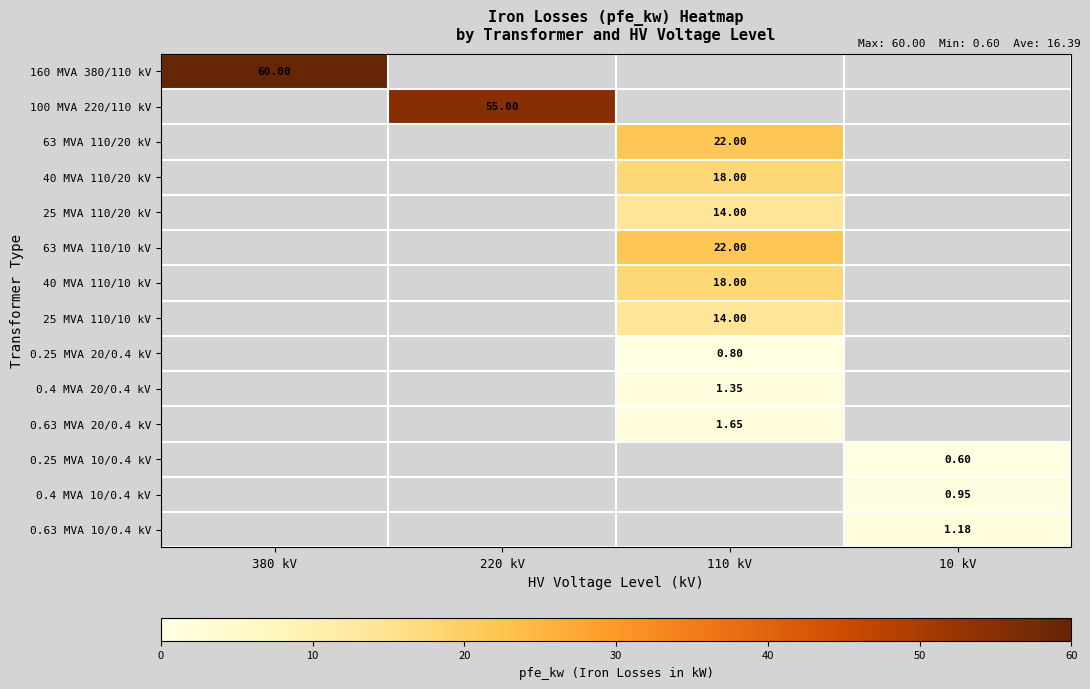

Count the number of data series in this chart.

14